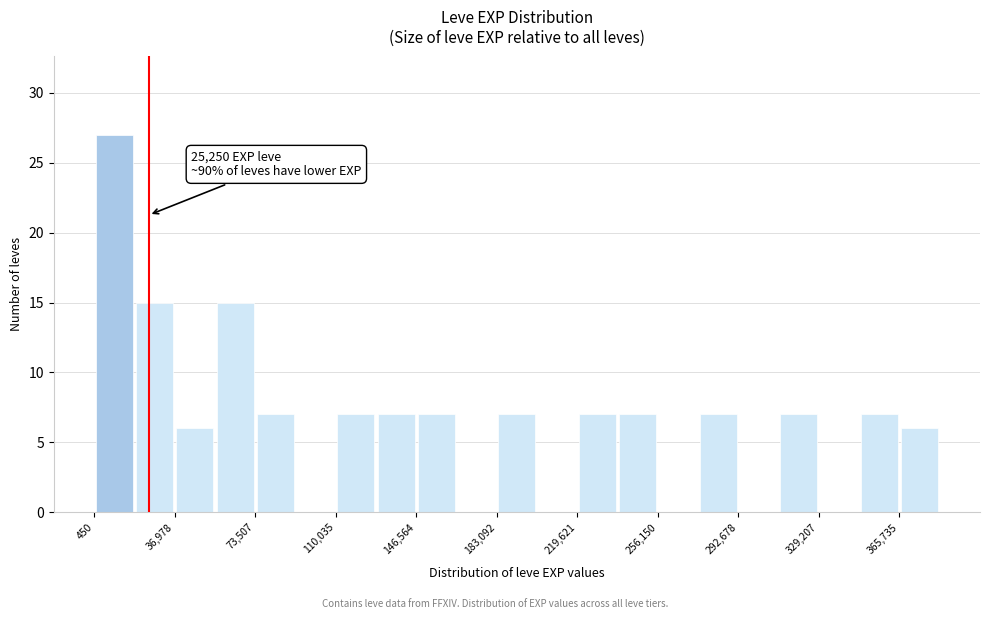

Read against the x-axis, roughly where is the centre of the tallest bar?

10000